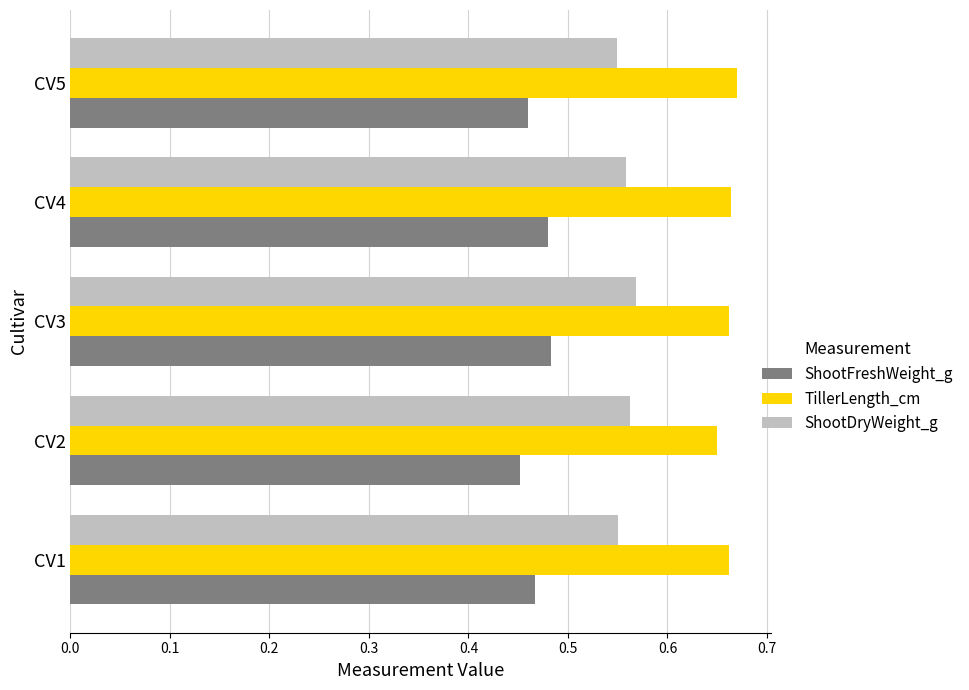

At CV3, list the series in order from largest to smallest.

TillerLength_cm, ShootDryWeight_g, ShootFreshWeight_g